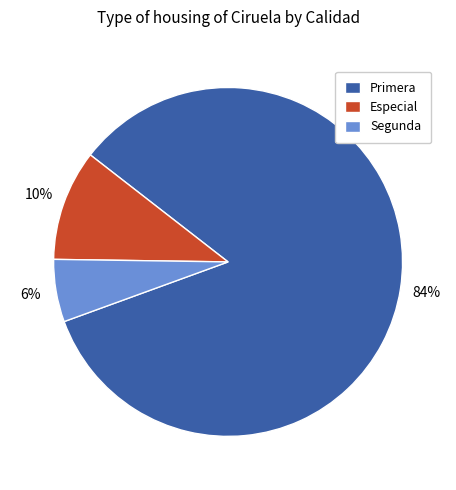

To the nearest percent, what percentage of the pie is Primera?

84%